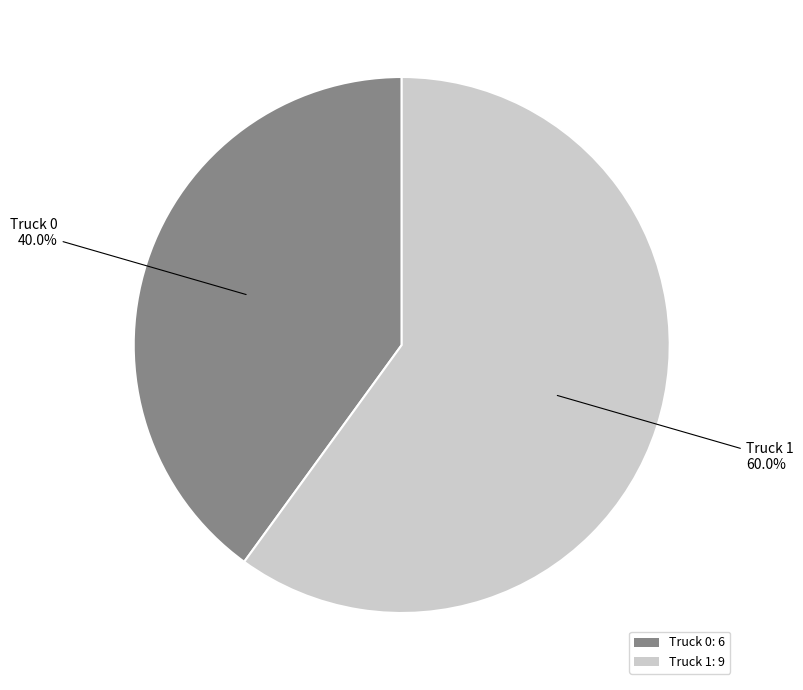

Which slice is the largest?

Truck 1